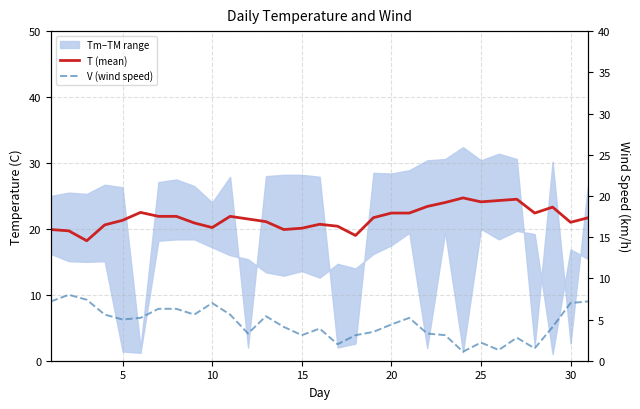

True or false: V (wind speed) has more than 1 points higher than both neighbors.

True